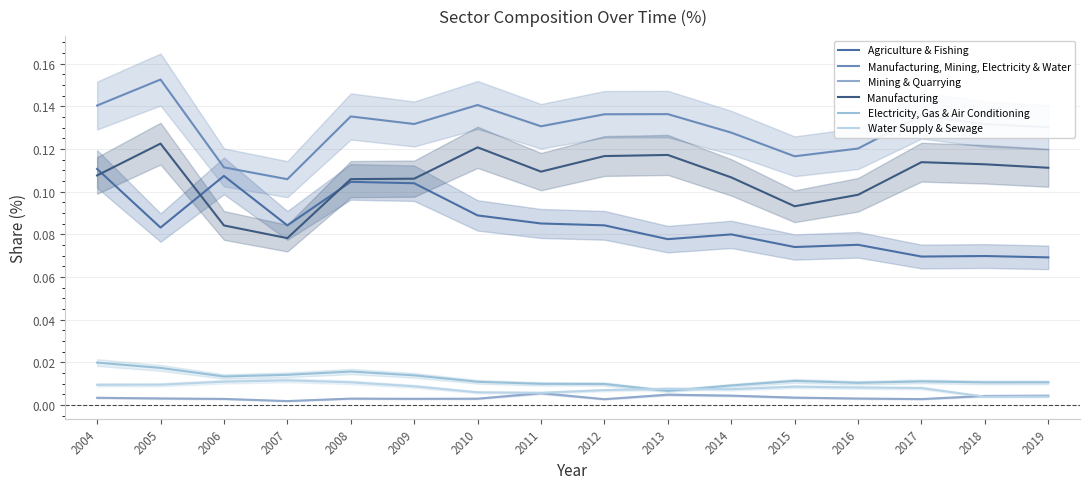

Reading left to right, transcribe all the data shown in this chart.

Agriculture & Fishing: 0.1	0.1	0.1	0.1	0.1	0.1	0.1	0.1	0.1	0.1	0.1	0.1	0.1	0.1	0.1	0.1
Manufacturing, Mining, Electricity & Water: 0.1	0.2	0.1	0.1	0.1	0.1	0.1	0.1	0.1	0.1	0.1	0.1	0.1	0.1	0.1	0.1
Mining & Quarrying: 0.0	0.0	0.0	0.0	0.0	0.0	0.0	0.0	0.0	0.0	0.0	0.0	0.0	0.0	0.0	0.0
Manufacturing: 0.1	0.1	0.1	0.1	0.1	0.1	0.1	0.1	0.1	0.1	0.1	0.1	0.1	0.1	0.1	0.1
Electricity, Gas & Air Conditioning: 0.0	0.0	0.0	0.0	0.0	0.0	0.0	0.0	0.0	0.0	0.0	0.0	0.0	0.0	0.0	0.0
Water Supply & Sewage: 0.0	0.0	0.0	0.0	0.0	0.0	0.0	0.0	0.0	0.0	0.0	0.0	0.0	0.0	0.0	0.0